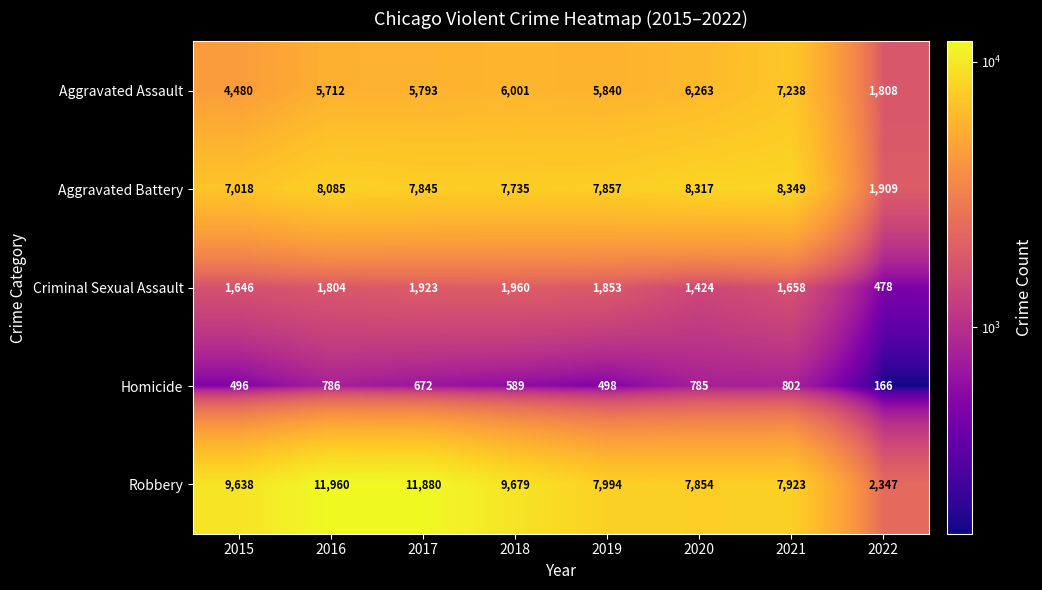

What is the sum of the Robbery values at 2015 and 2019?

17632